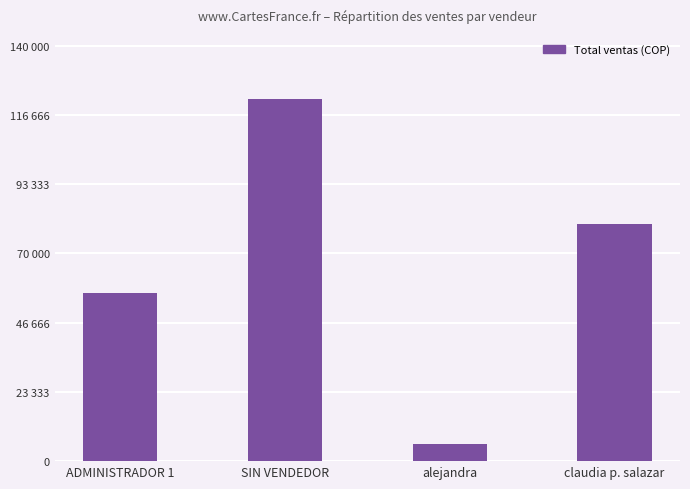

Are the bars horizontal?

No